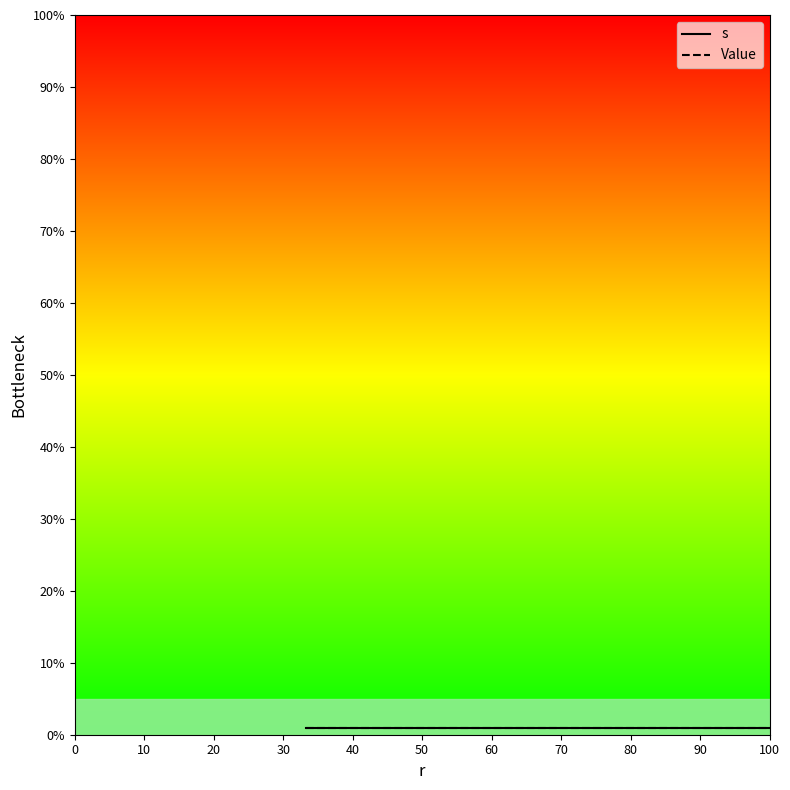

What is the label of the 1st point from the left?

1